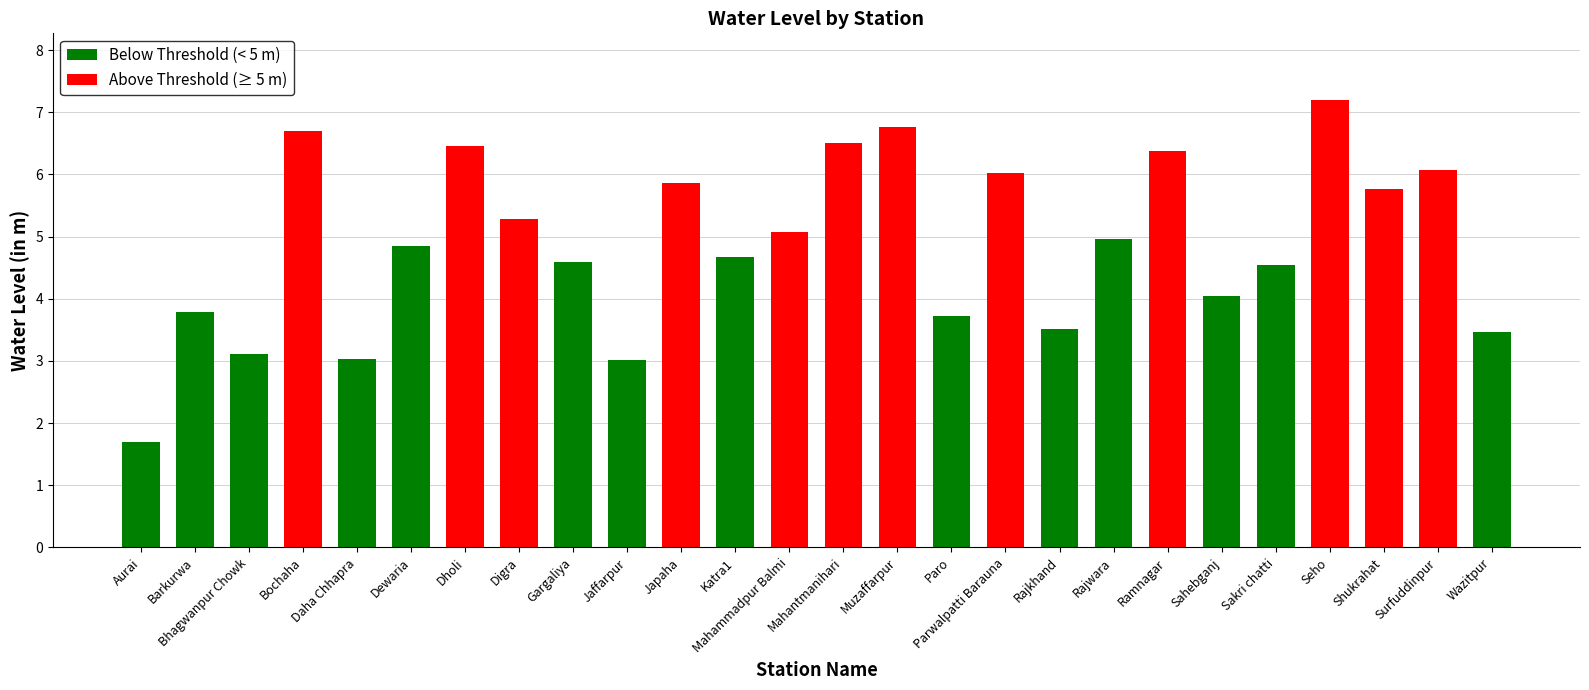

What is the total value across all series at Aurai?

1.7